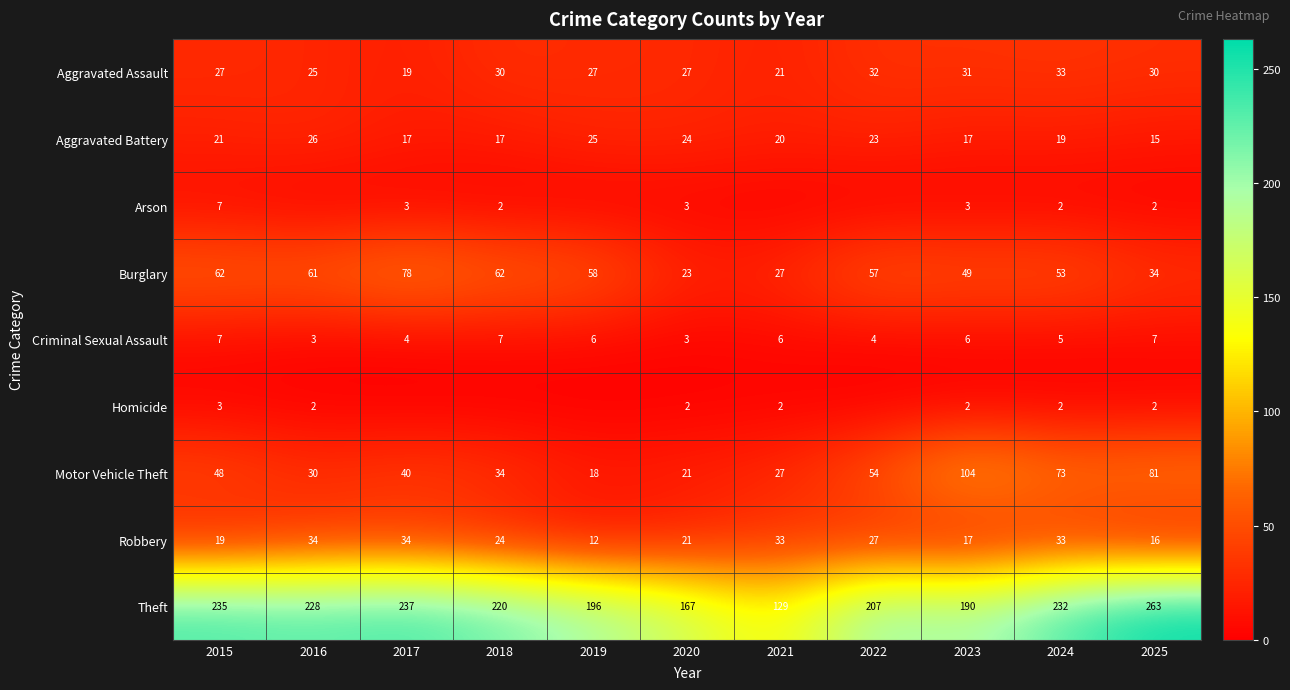

The Homicide series shows 2 at 2021. True or false?

True